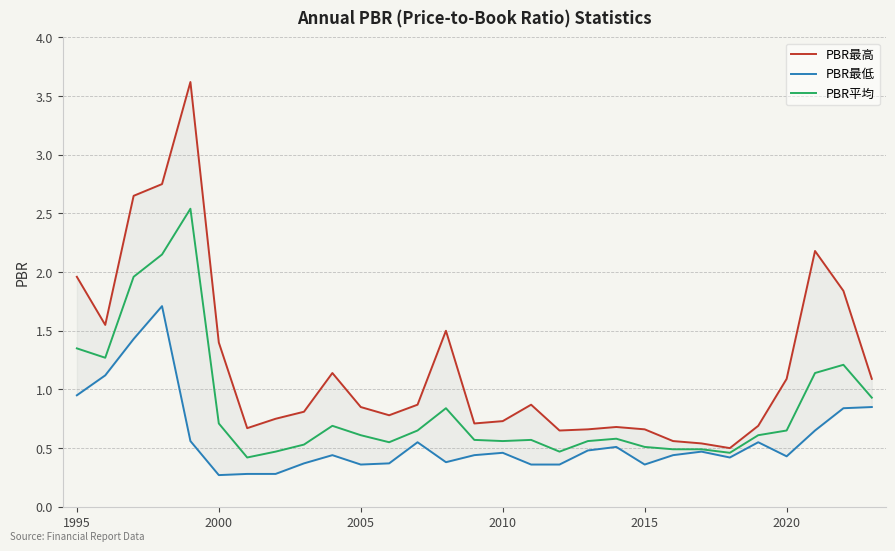

Is it true that PBR平均 equals 0.2 at 2015?

False